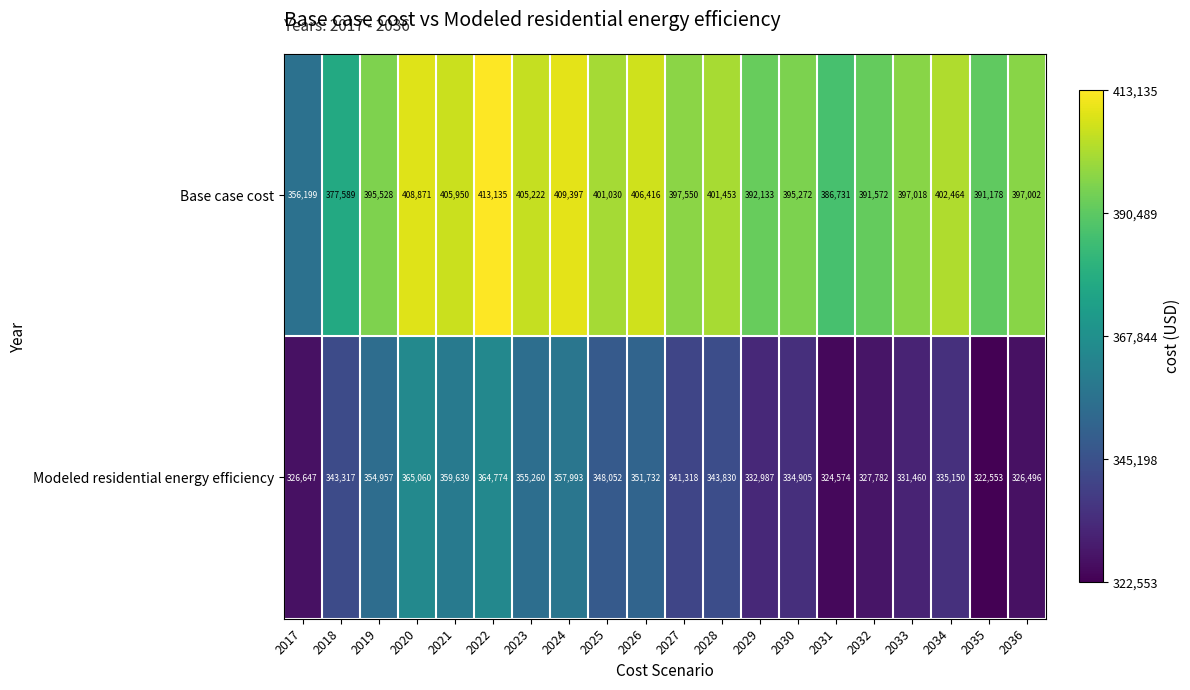

What is the difference between the second highest and minimum values in the Modeled residential energy efficiency series?

42221